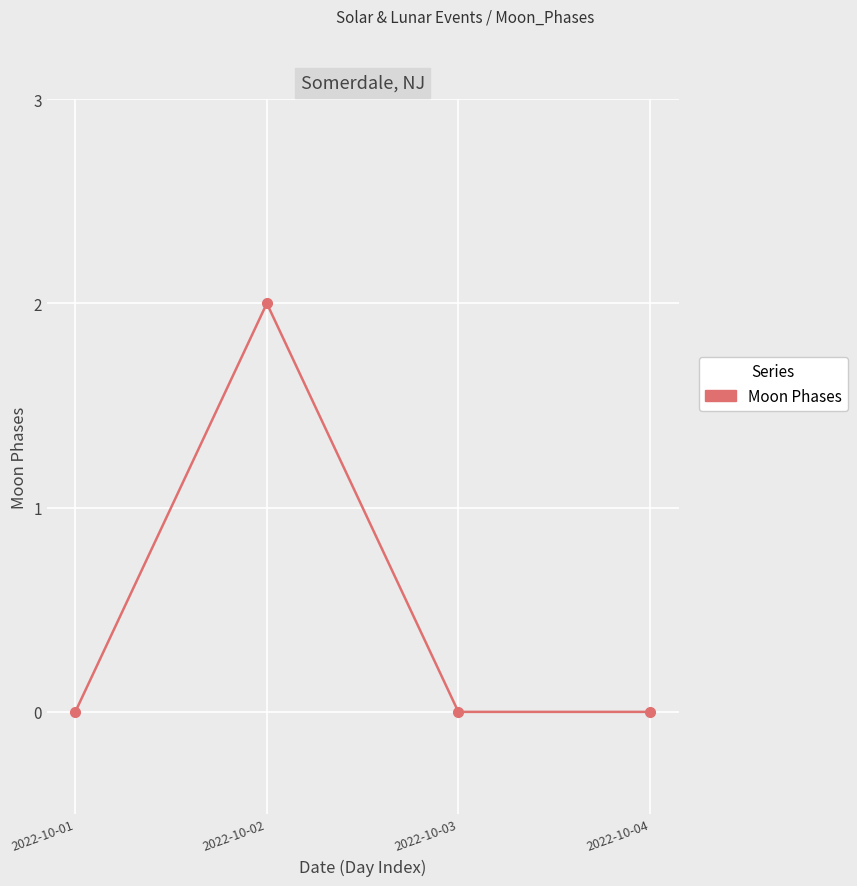

What is the change in value from 2022-10-01 to 2022-10-02?

+2